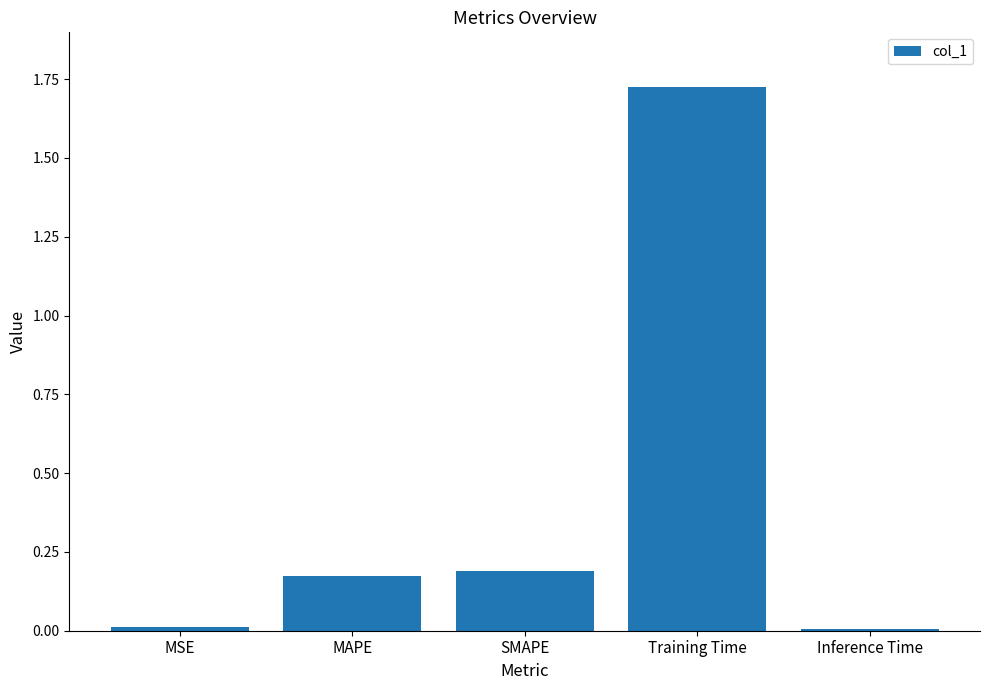

At which category does the chart reach its peak across all series?

Training Time